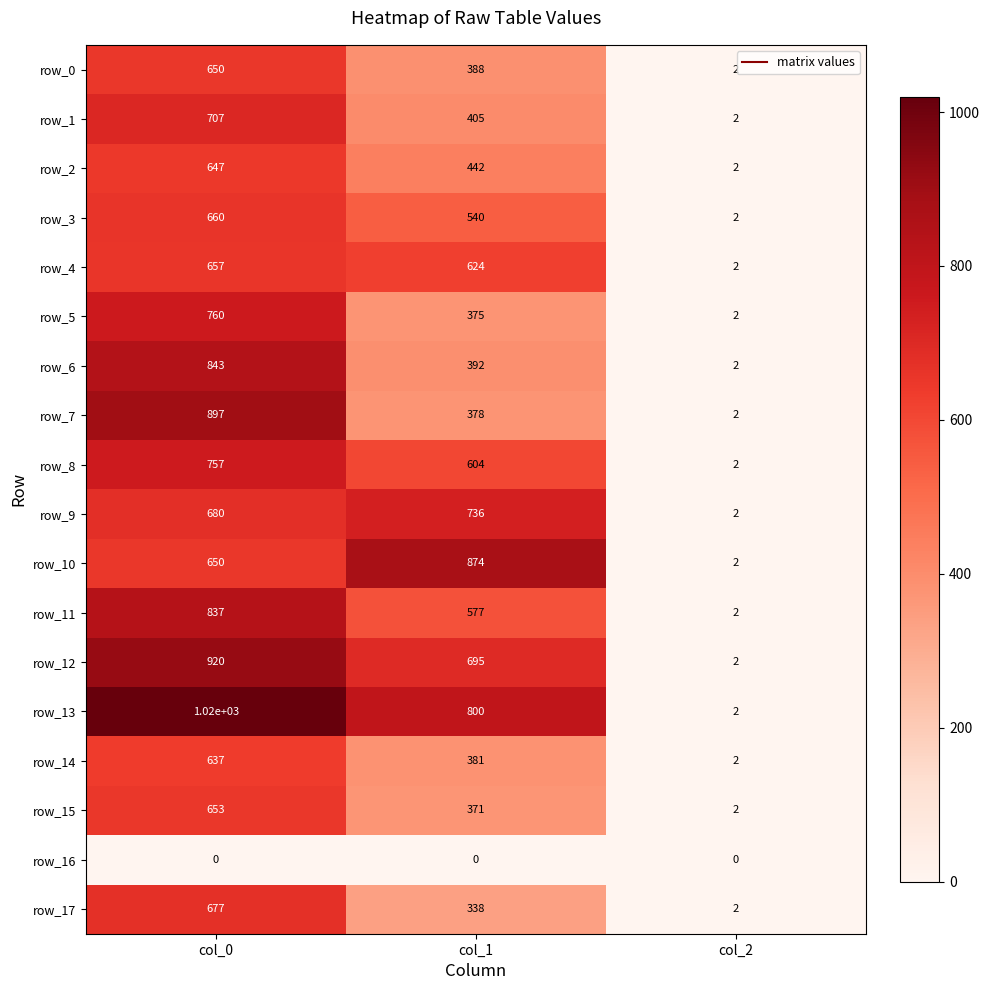

At which category is the sum across all series the highest?

col_0